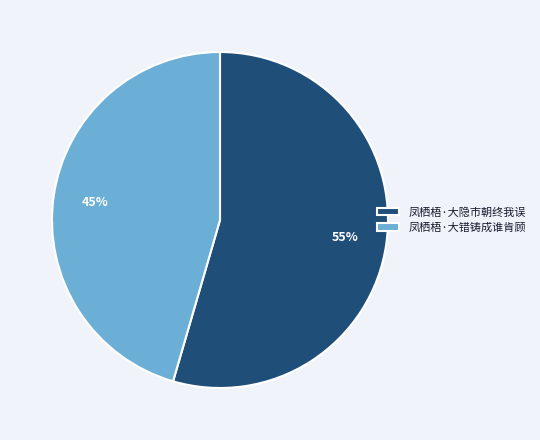

Rank the categories by value from highest to lowest.

凤栖梧·大隐市朝终我误, 凤栖梧·大错铸成谁肯顾